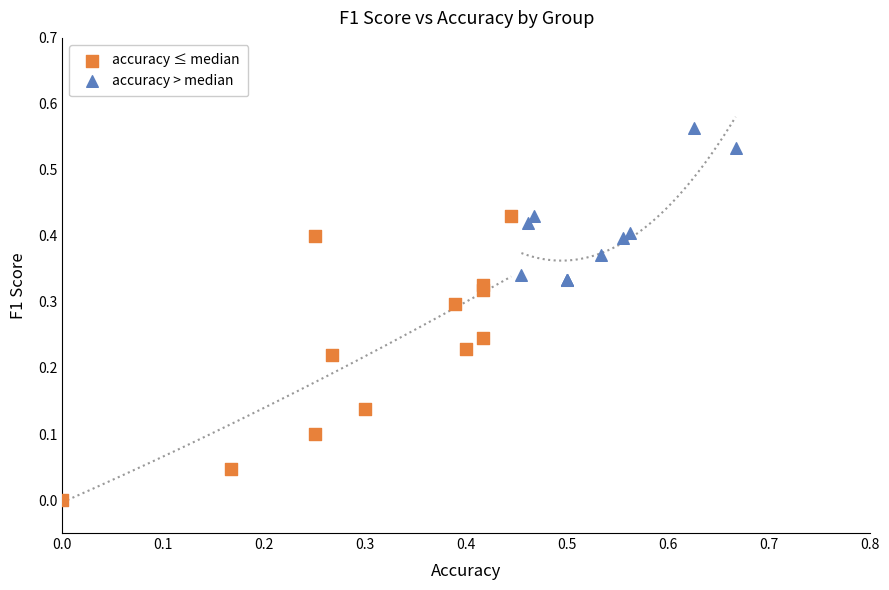

Which series reaches the maximum Y coordinate?

accuracy > median